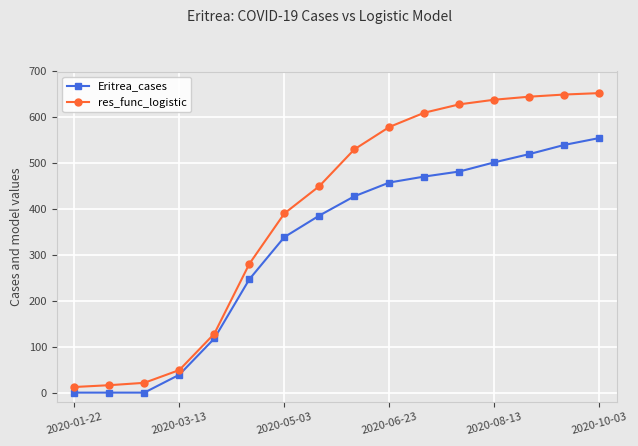

Rank the series by their maximum value, from lowest to highest.

Eritrea_cases, res_func_logistic